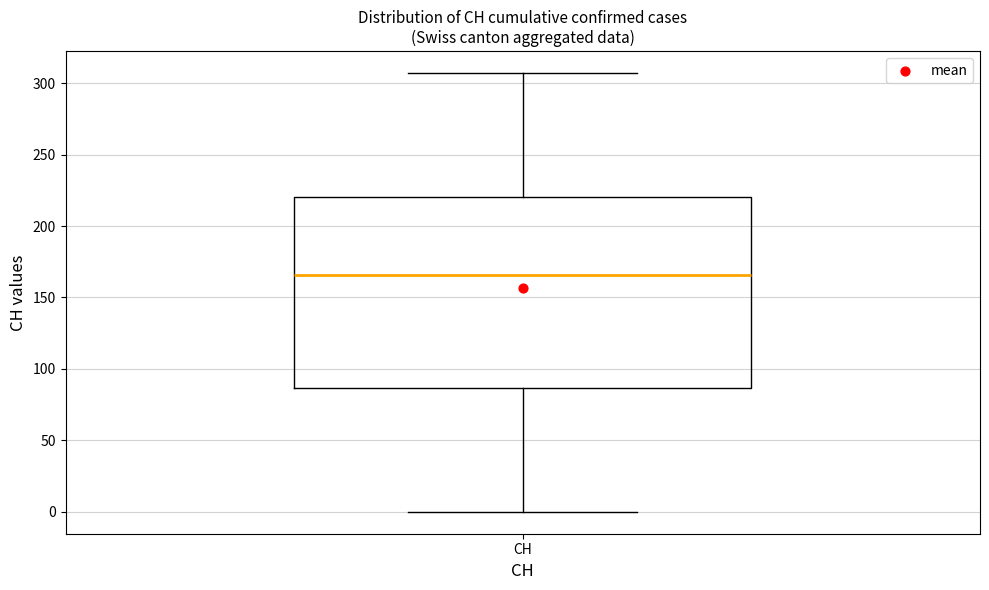

Where does the upper whisker of the box for CH end on the y-axis? The values are not printed on the chart, so give them approximately, as read against the axis.

305